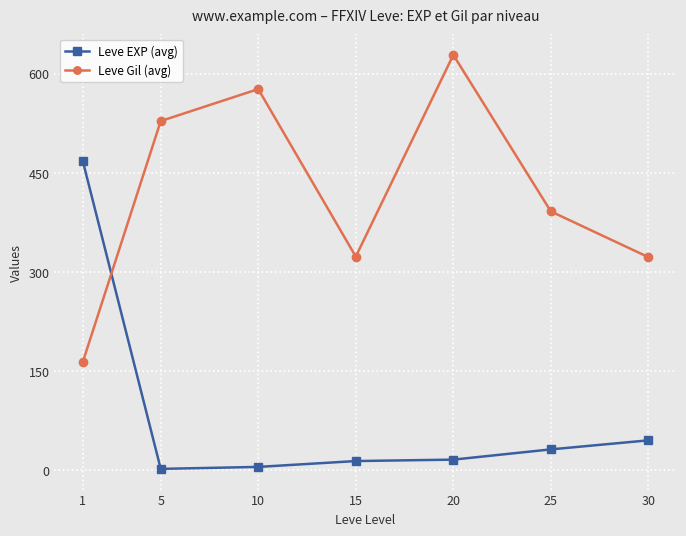

Rank the series by their maximum value, from lowest to highest.

Leve EXP (avg), Leve Gil (avg)